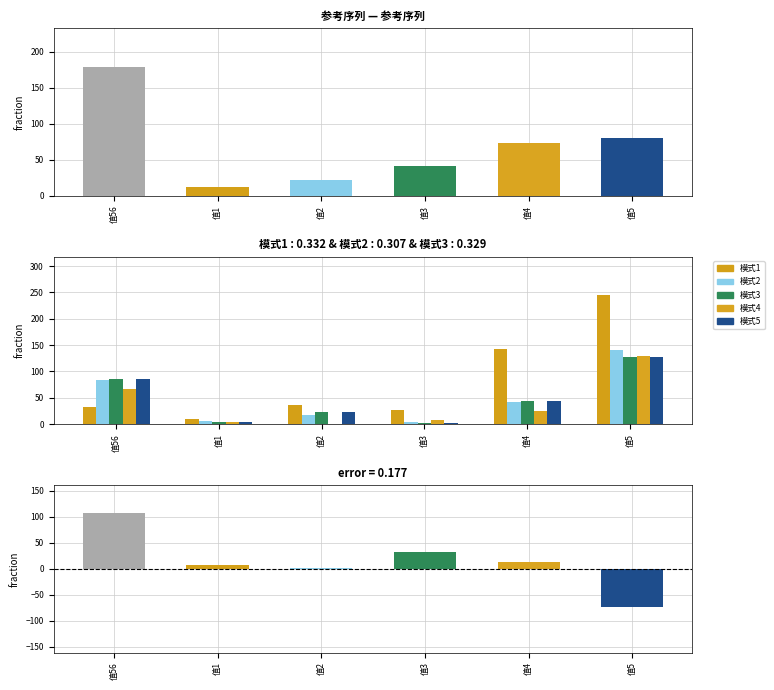

Which label corresponds to the smallest value in the chart?

值2